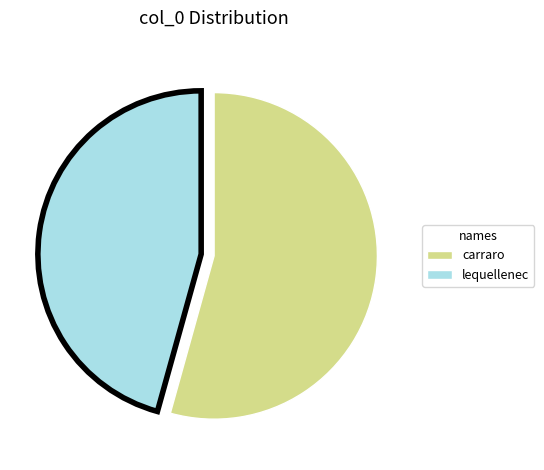

Does any single category account for the majority?

Yes